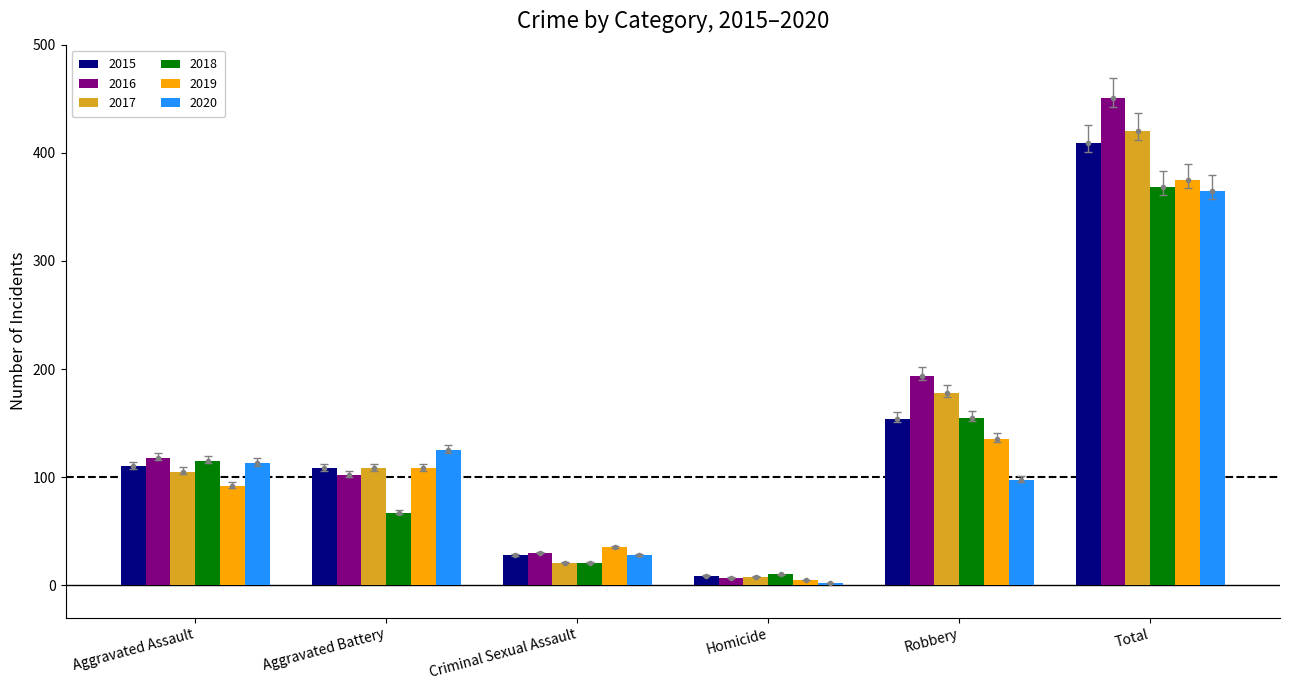

At which category is the sum across all series the highest?

Total